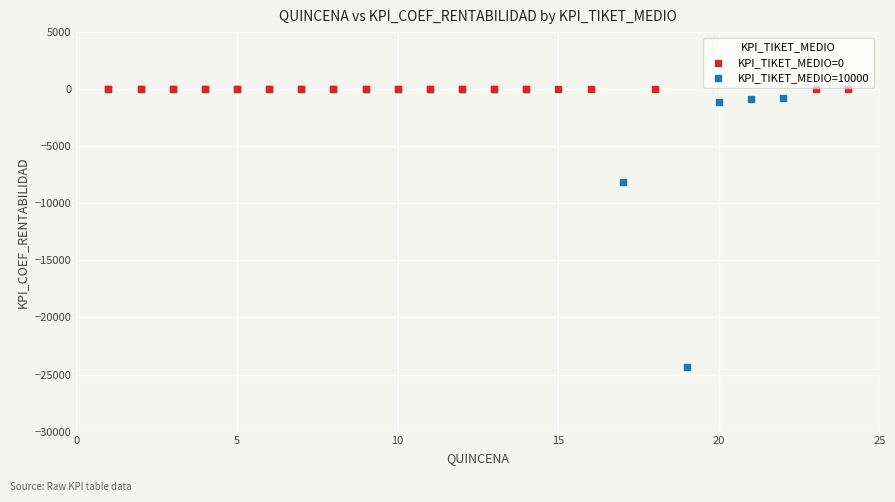

Which series contains the lowest Y value?

KPI_TIKET_MEDIO=10000